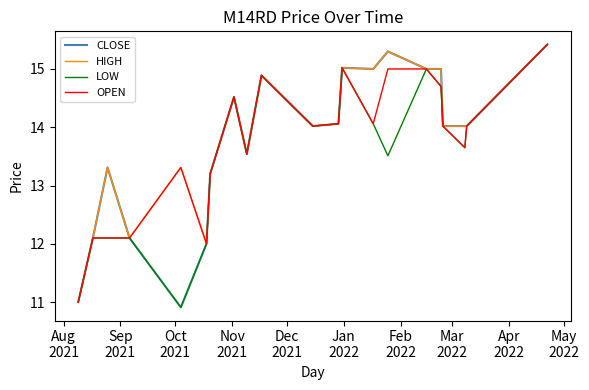

What is the maximum value shown in the chart?

15.4